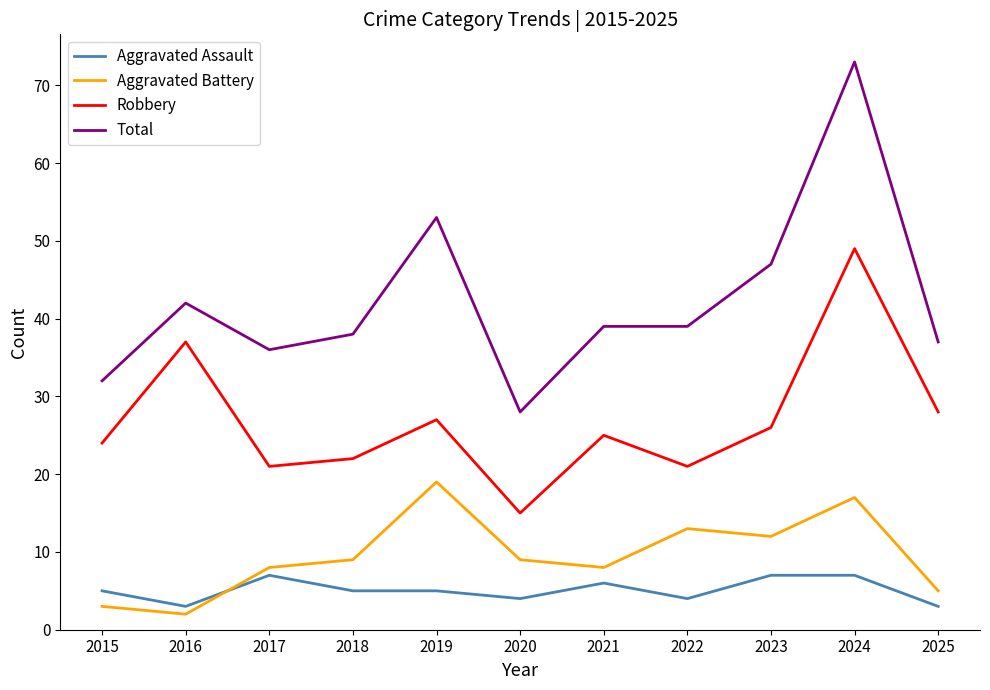

What is the difference between the highest and lowest values at 2018?

33